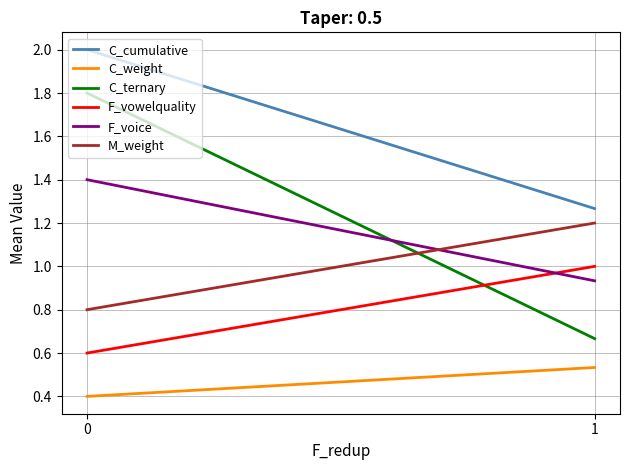

What is the value of the F_voice point at the 2nd from the left?

0.9